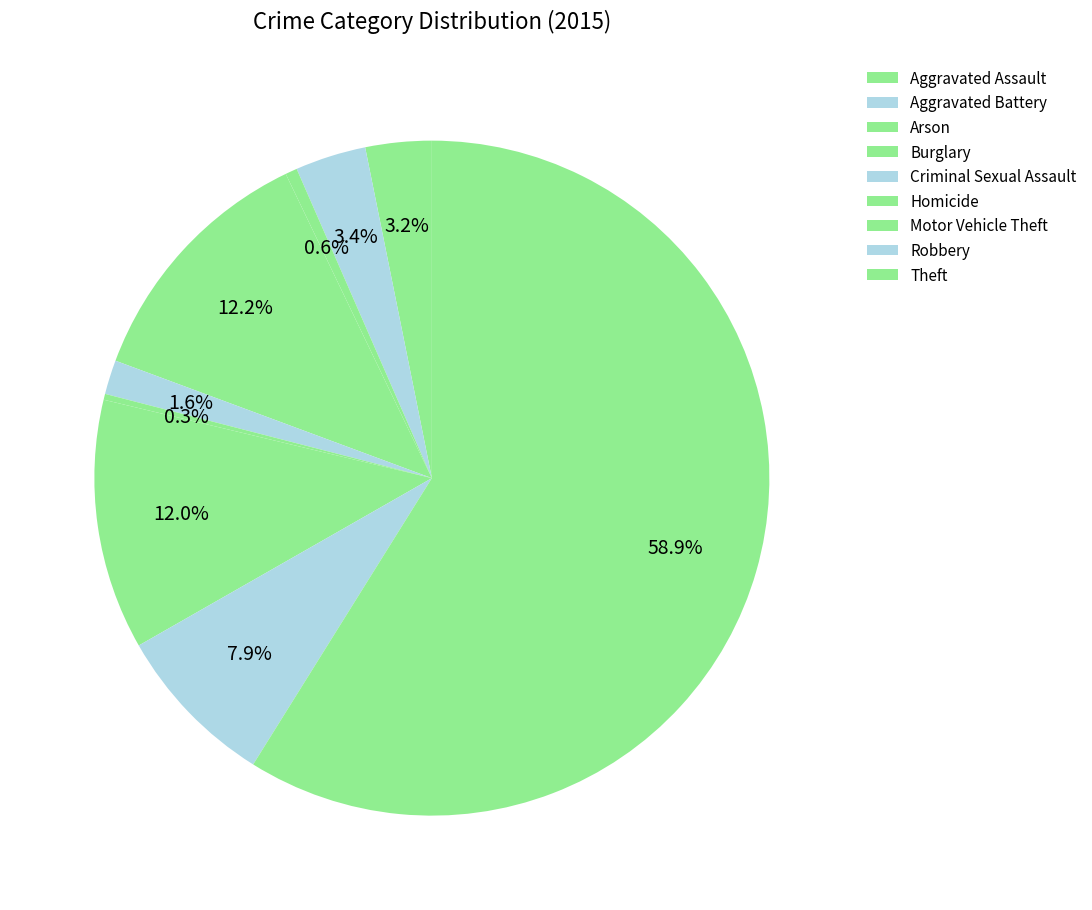

How many slices are in this pie chart?

9